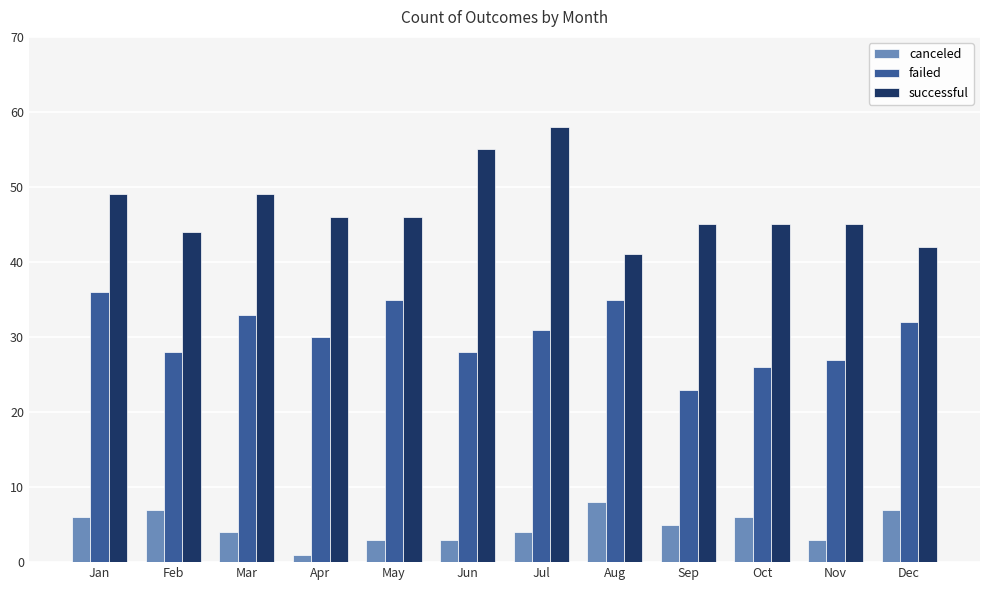

Read the canceled value at Jul.

4